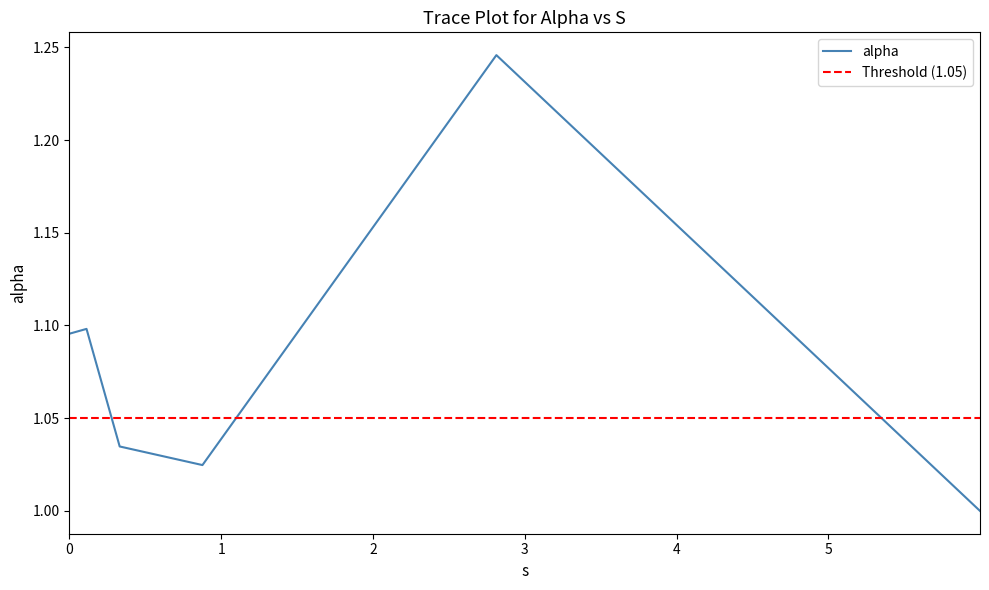

Where is the data nearest to the value 1?

5.999173484196661